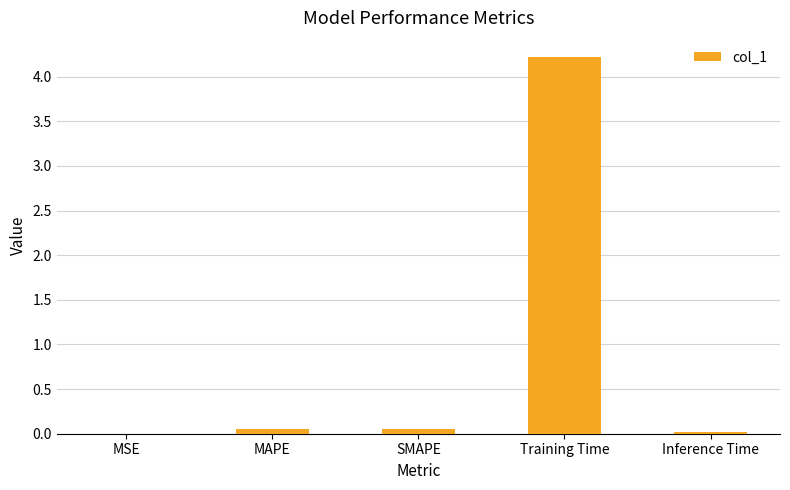

True or false: the data shows 0.0 at MAPE.

True